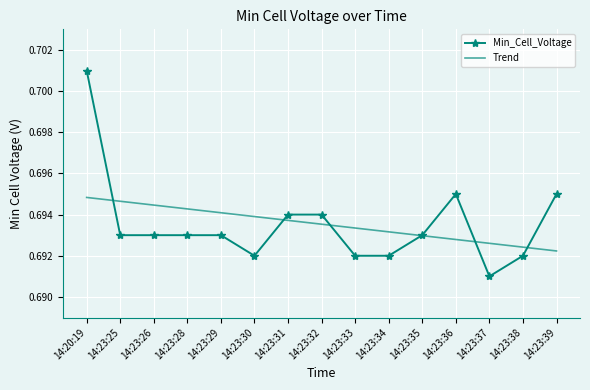

Between which two adjacent categories do Min_Cell_Voltage and Trend first intersect?

14:20:19 and 14:23:25